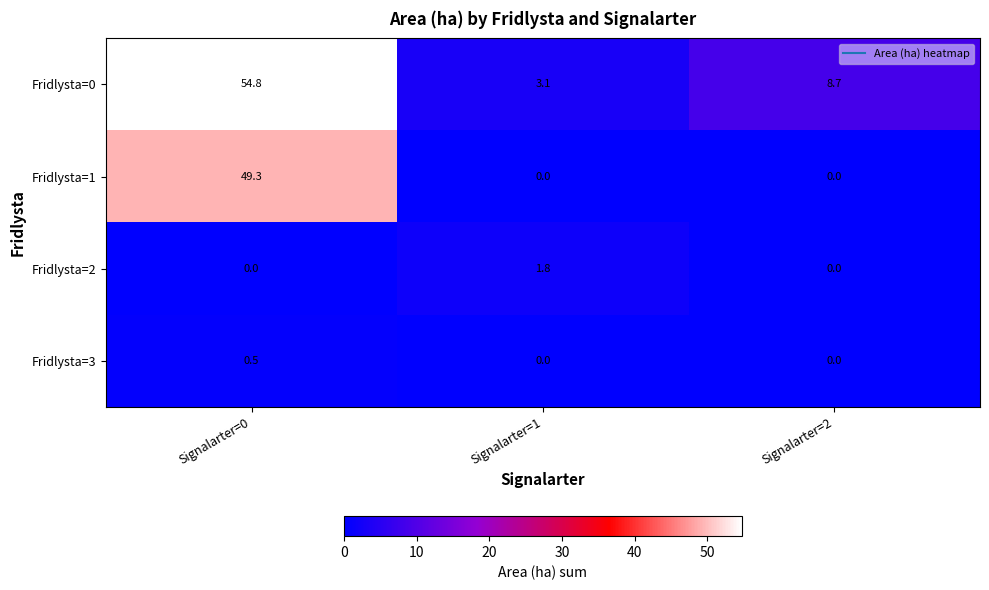

Count the number of categories in the chart.

3